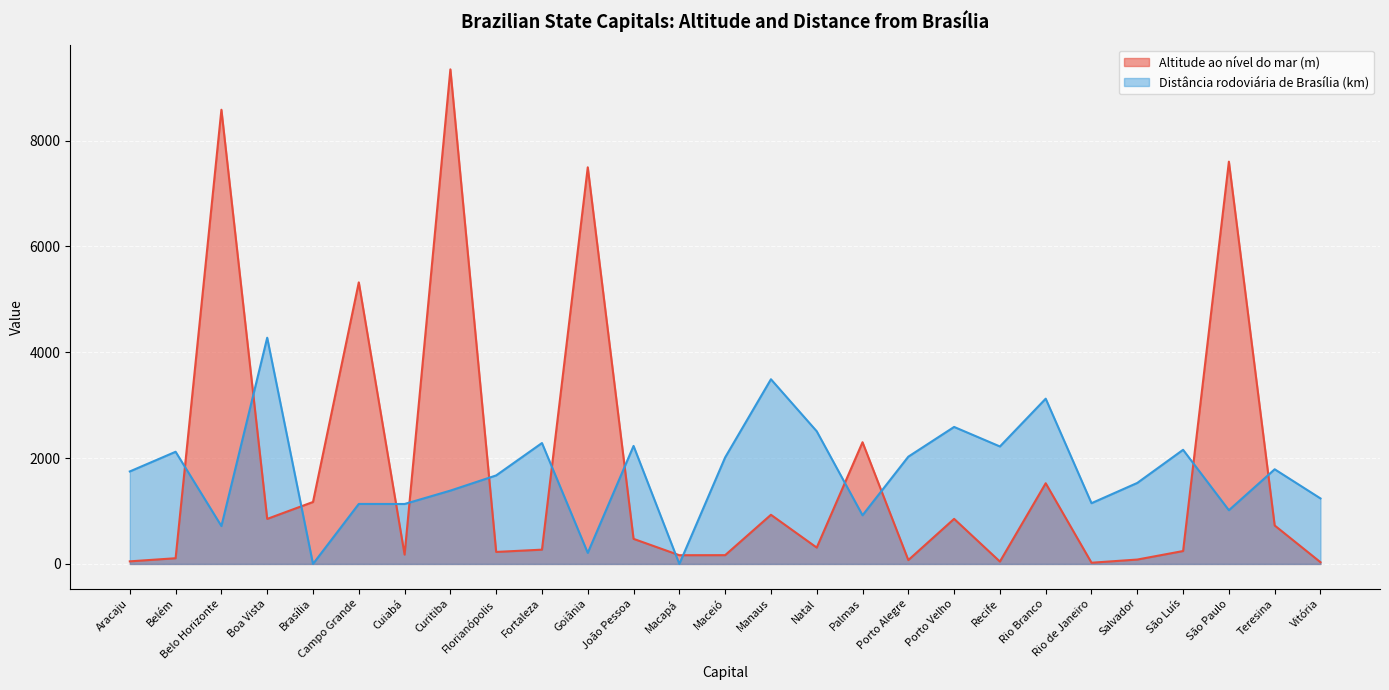

What is the value of the Altitude ao nível do mar (m) point at the 21st from the left?

1525.0